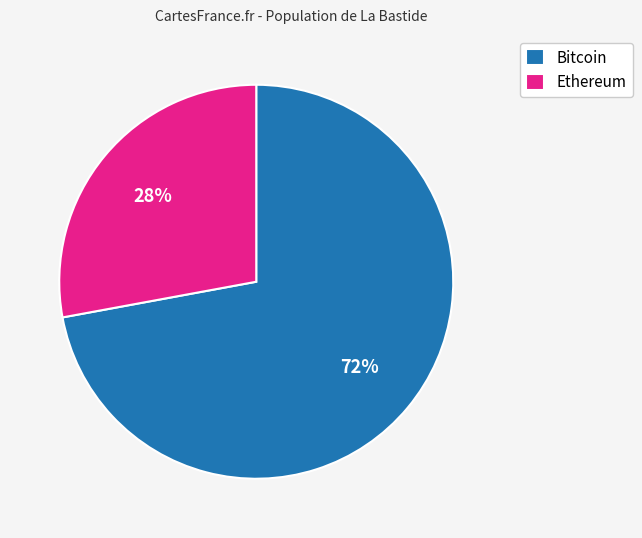

How many slices are in this pie chart?

2